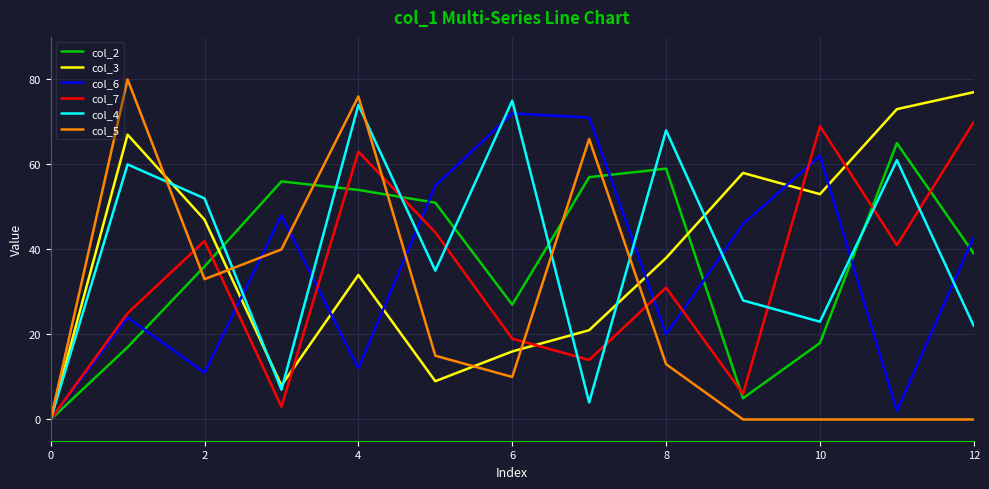

After their last crossing, which series has the higher values: col_3 or col_5?

col_3